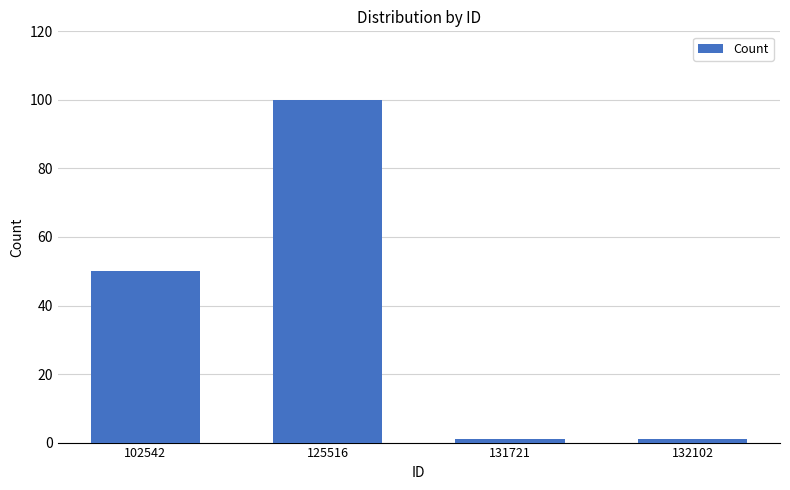

True or false: the data shows 50 at 102542.

True